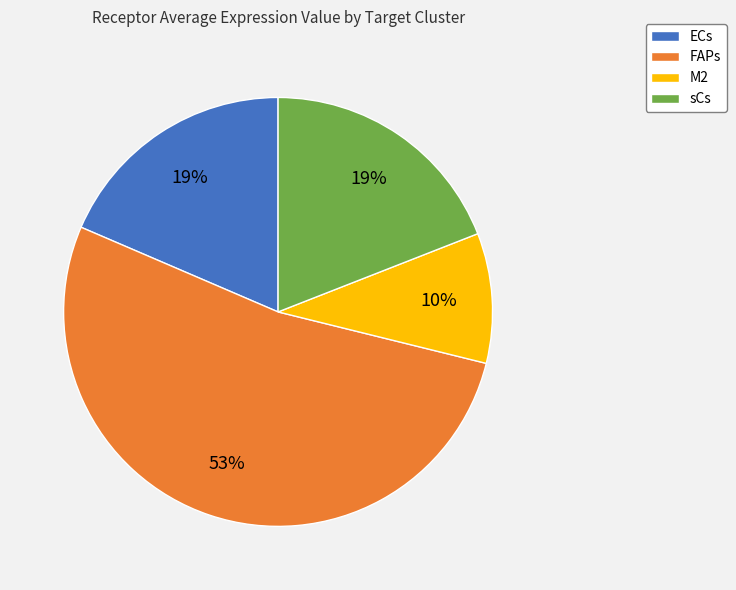

Between M2 and sCs, which is larger?

sCs